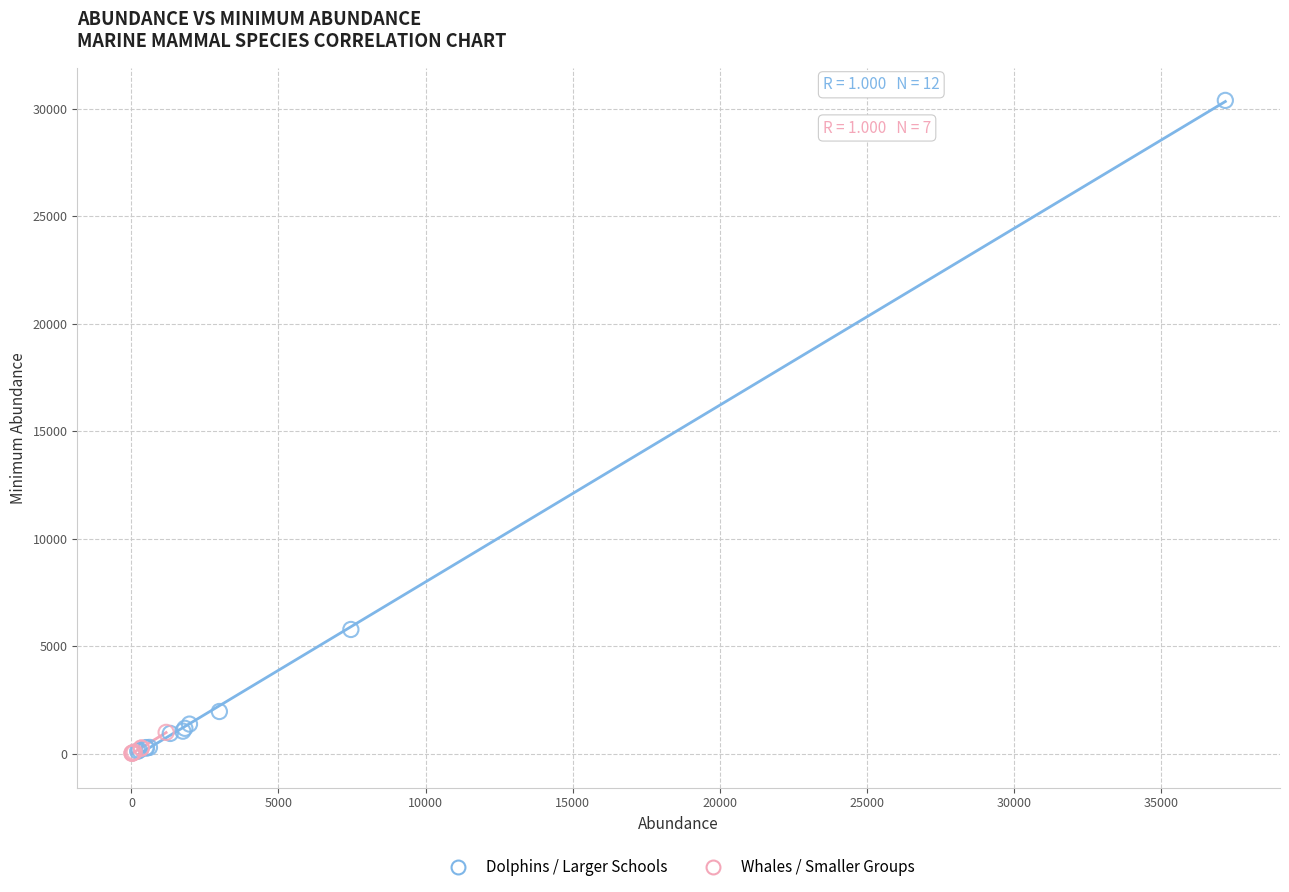

Which series reaches the maximum Y coordinate?

Dolphins / Larger Schools